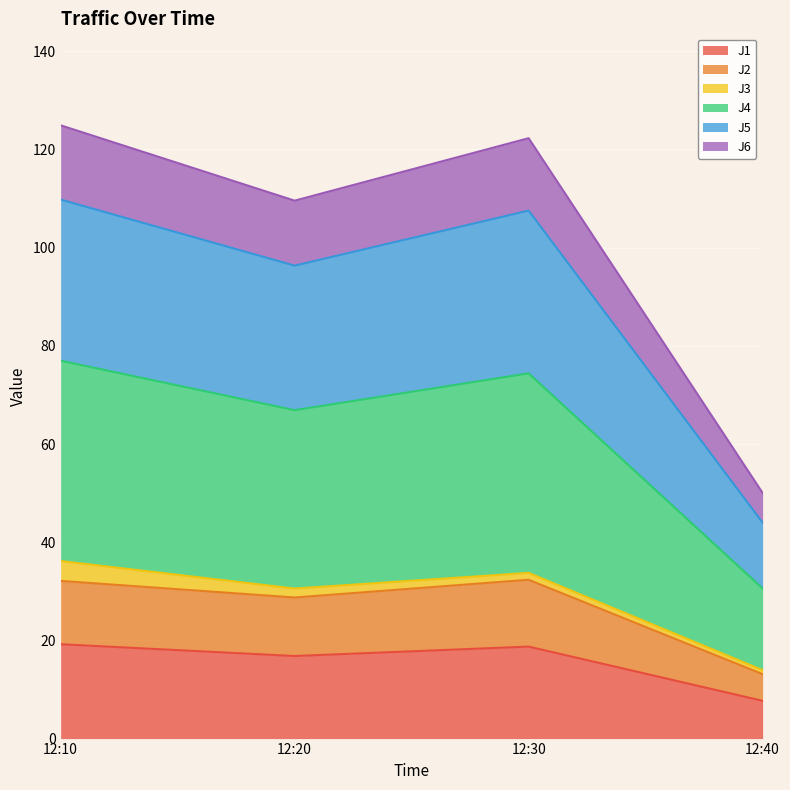

What is the total value across all series at 12:10?

124.9